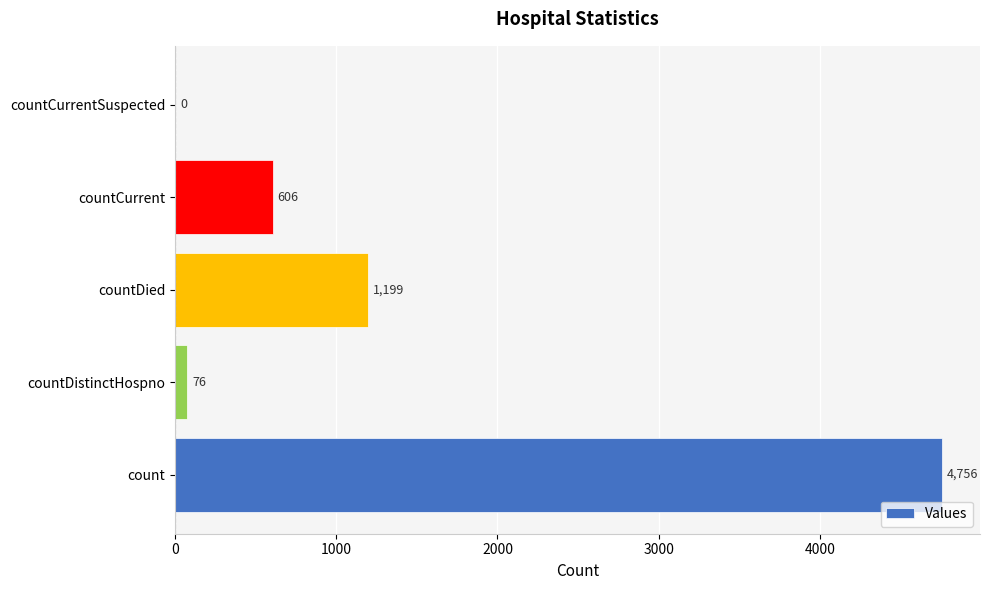

Is it true that the value at countCurrentSuspected is -1545?

False